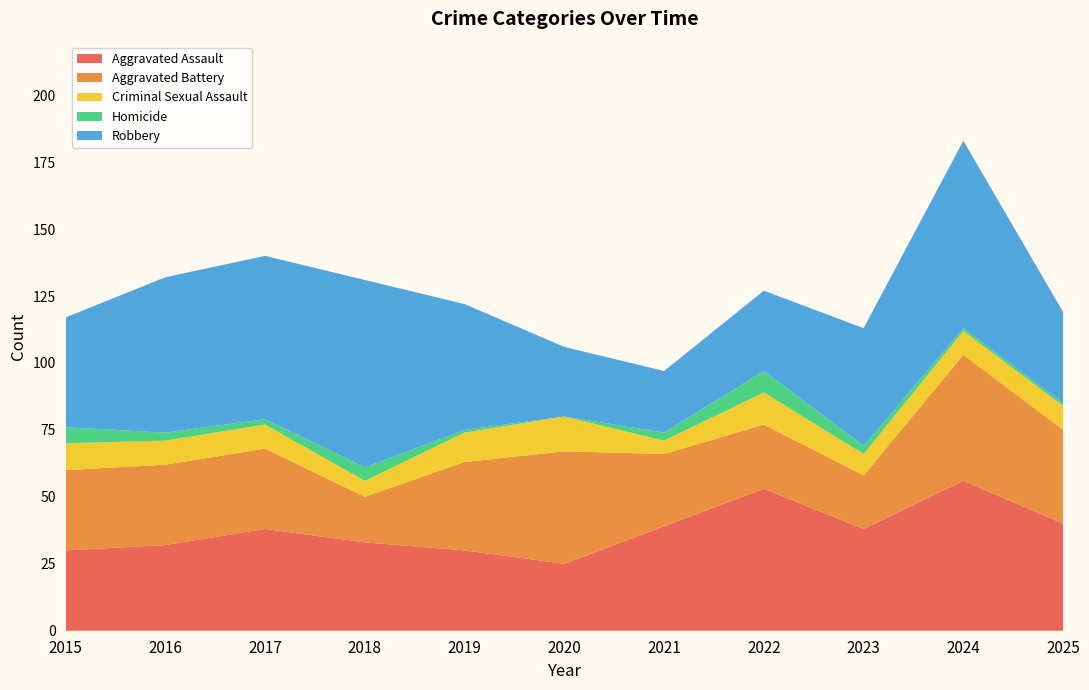

Reading right to left, extract all data points from this chart.

Aggravated Assault: 2025=40	2024=56	2023=38	2022=53	2021=39	2020=25	2019=30	2018=33	2017=38	2016=32	2015=30
Aggravated Battery: 2025=35	2024=47	2023=20	2022=24	2021=27	2020=42	2019=33	2018=17	2017=30	2016=30	2015=30
Criminal Sexual Assault: 2025=9	2024=9	2023=8	2022=12	2021=5	2020=13	2019=11	2018=6	2017=9	2016=9	2015=10
Homicide: 2025=1	2024=1	2023=3	2022=8	2021=3	2020=0	2019=1	2018=5	2017=2	2016=3	2015=6
Robbery: 2025=34	2024=70	2023=44	2022=30	2021=23	2020=26	2019=47	2018=70	2017=61	2016=58	2015=41